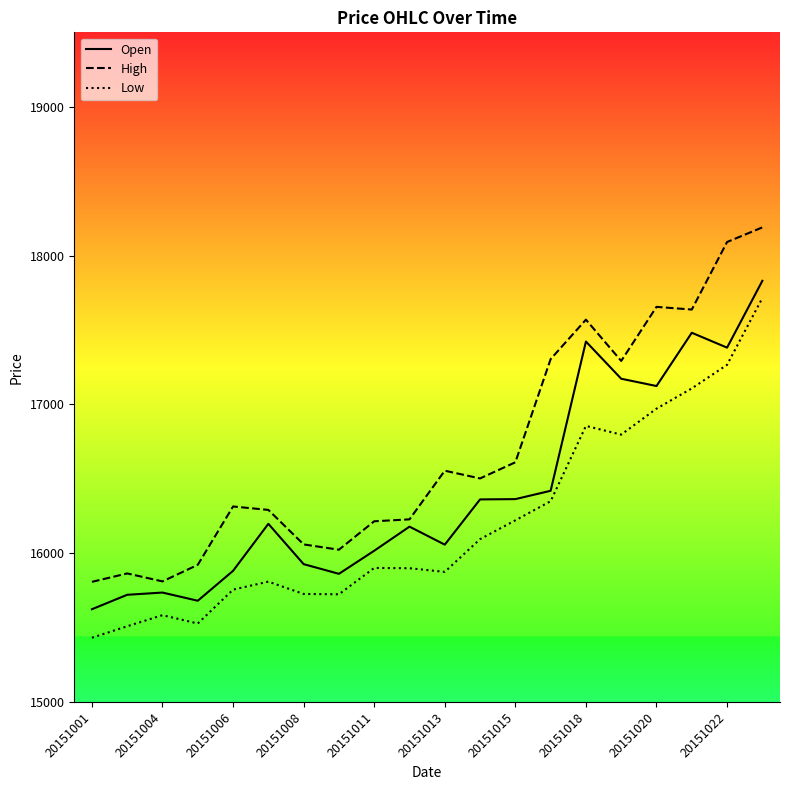

What are all the series names shown in the legend?

Open, High, Low